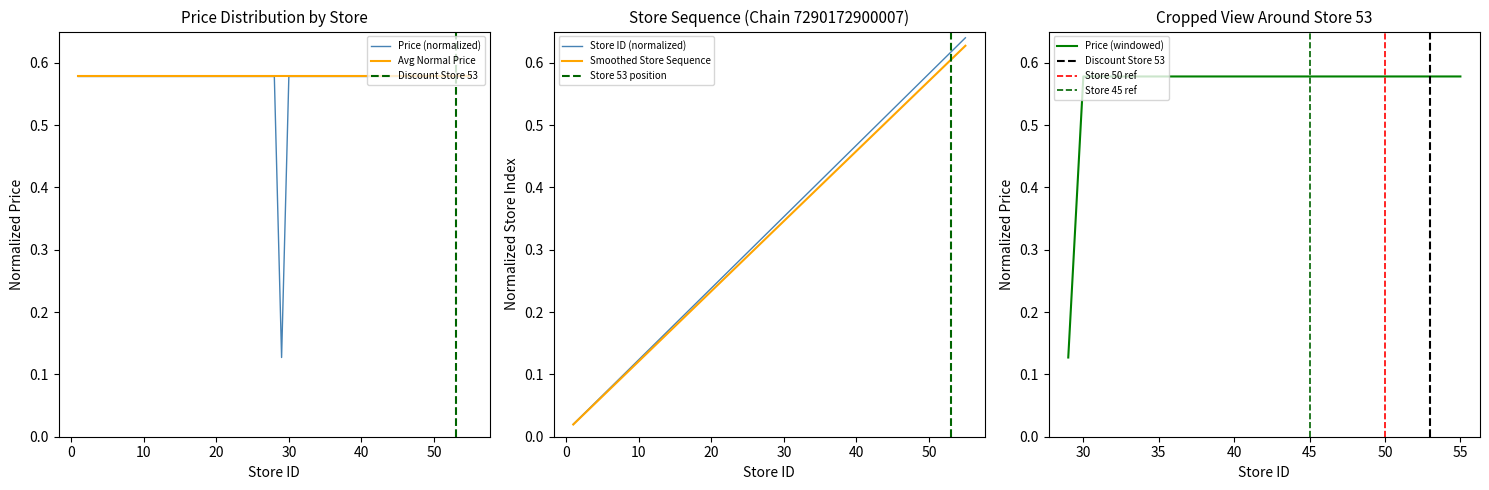

Between 7 and 46, which is larger?

7